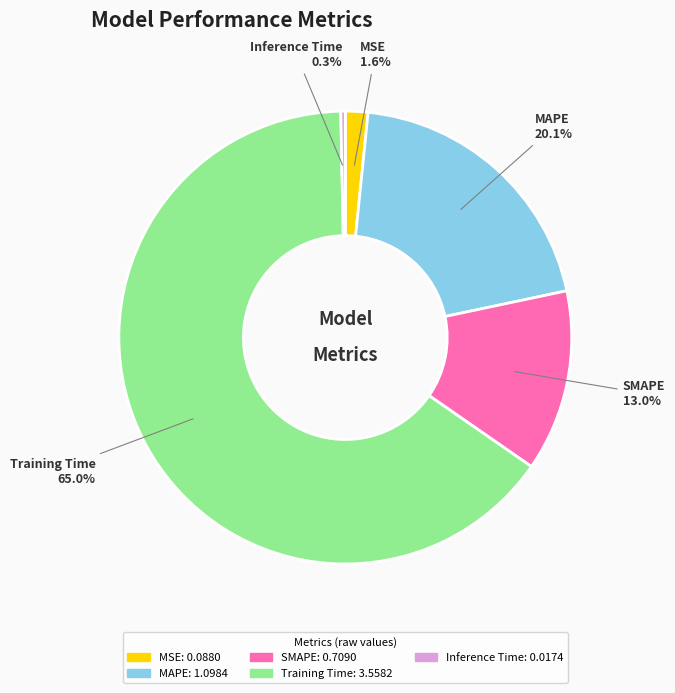

Which slice represents more than half of the pie?

Training Time